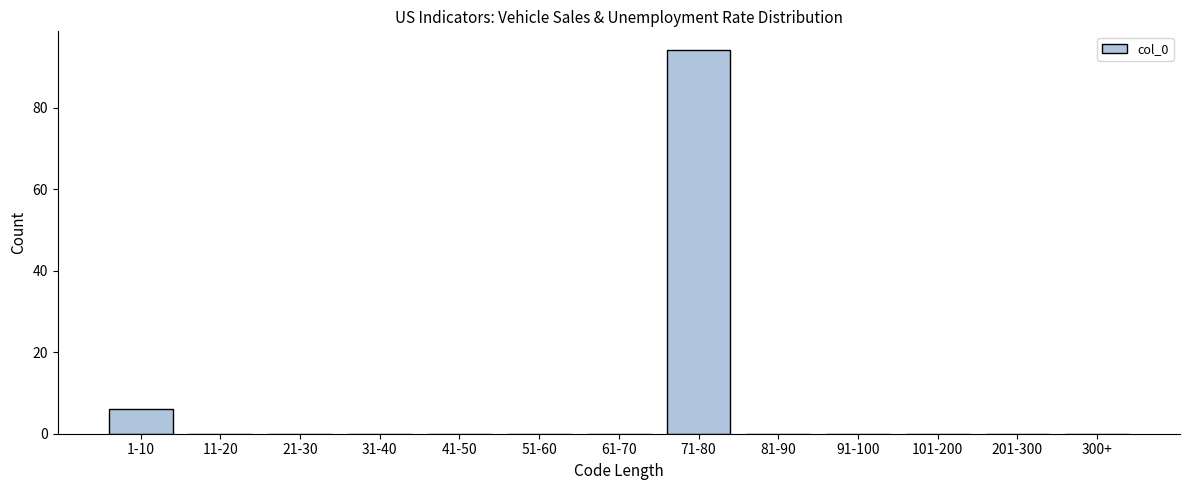

Reading left to right, list all the values displayed in this chart.

1-10=6	11-20=0	21-30=0	31-40=0	41-50=0	51-60=0	61-70=0	71-80=94	81-90=0	91-100=0	101-200=0	201-300=0	300+=0